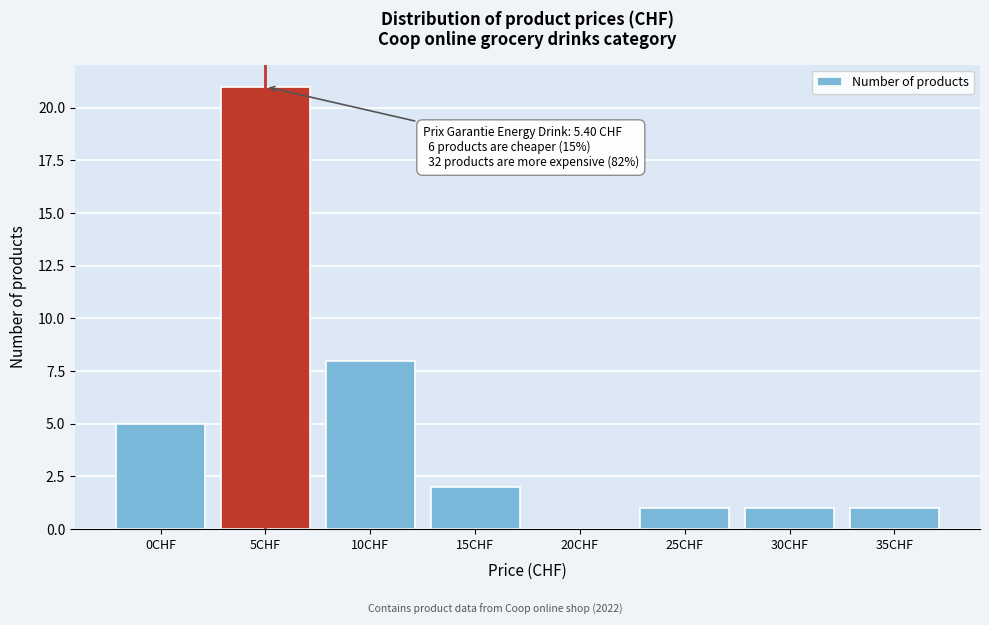

Reading left to right, transcribe all the data shown in this chart.

0CHF=5	5CHF=21	10CHF=8	15CHF=2	20CHF=0	25CHF=1	30CHF=1	35CHF=1